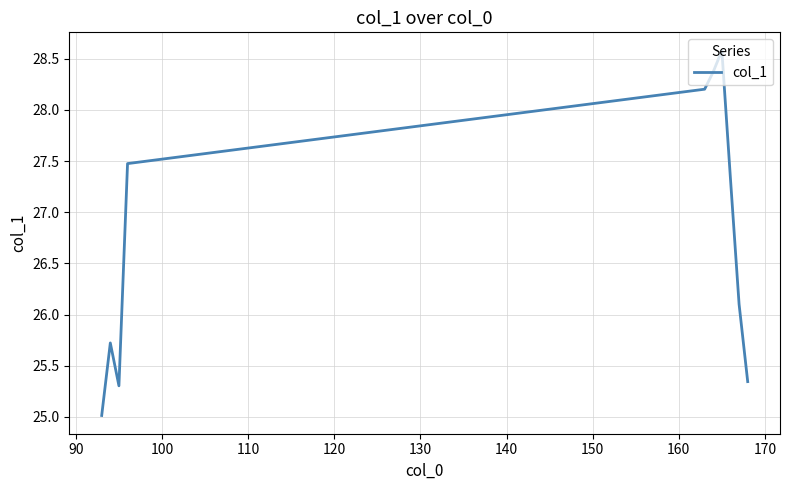

What is the minimum value shown in the chart?

25.0